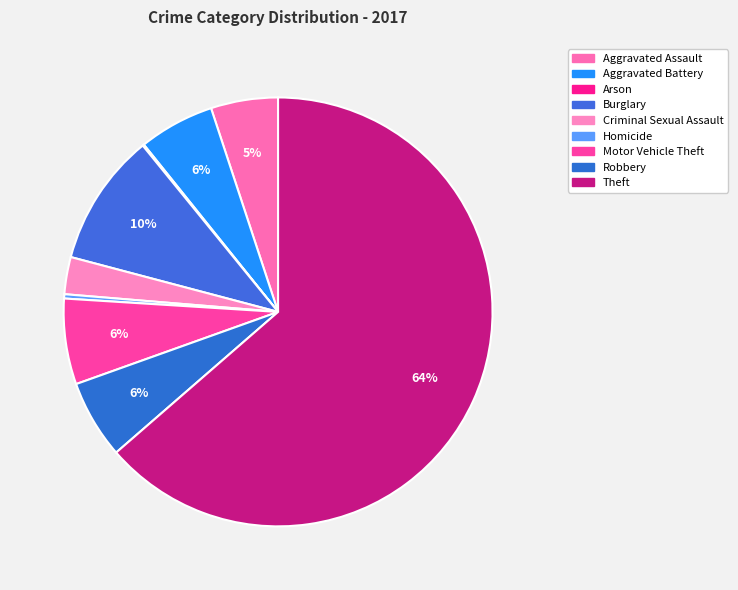

How many slices are in this pie chart?

9